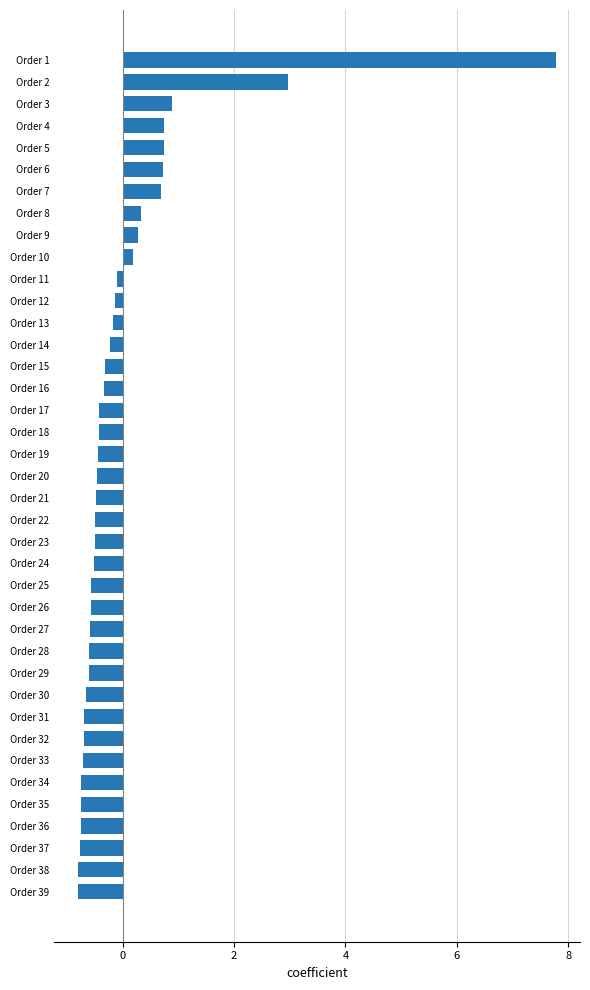

What is the value of the 37th bar from the top?

-0.8